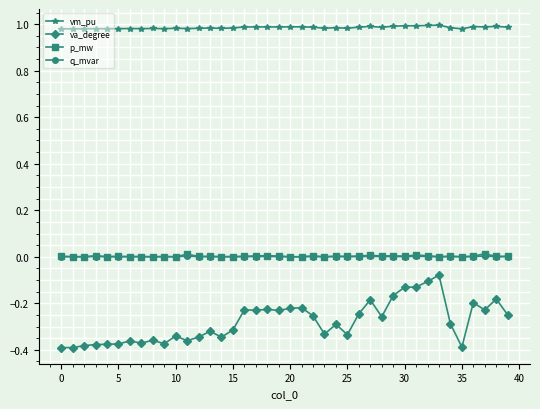

True or false: p_mw has more than 2 points higher than both neighbors.

True